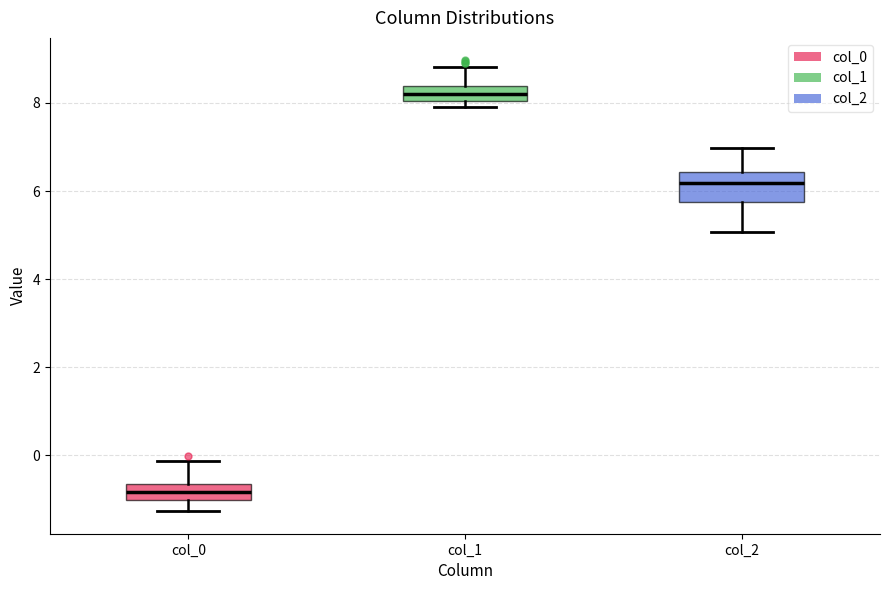

Reading left to right, transcribe this box plot: for each box, give where its median line is, the range the box spans, and where its two whiskers end, as read against the y-axis. The values are not printed on the chart, so give them approximately, as read against the axis.

col_0: median -0.8, box -1.0 to -0.6, whiskers -1.2 to -0.2
col_1: median 8.2, box 8.0 to 8.4, whiskers 7.8 to 8.8
col_2: median 6.2, box 5.8 to 6.4, whiskers 5.0 to 7.0